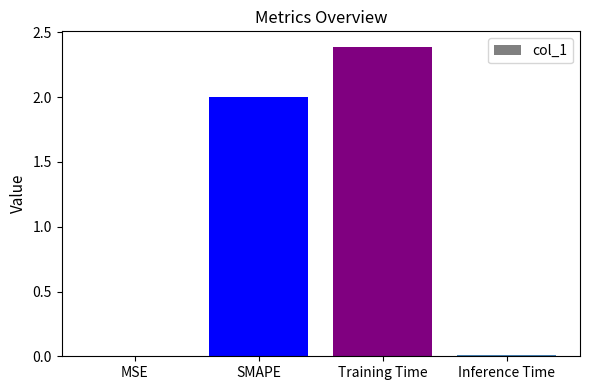

The value at Training Time is 2.4. True or false?

True